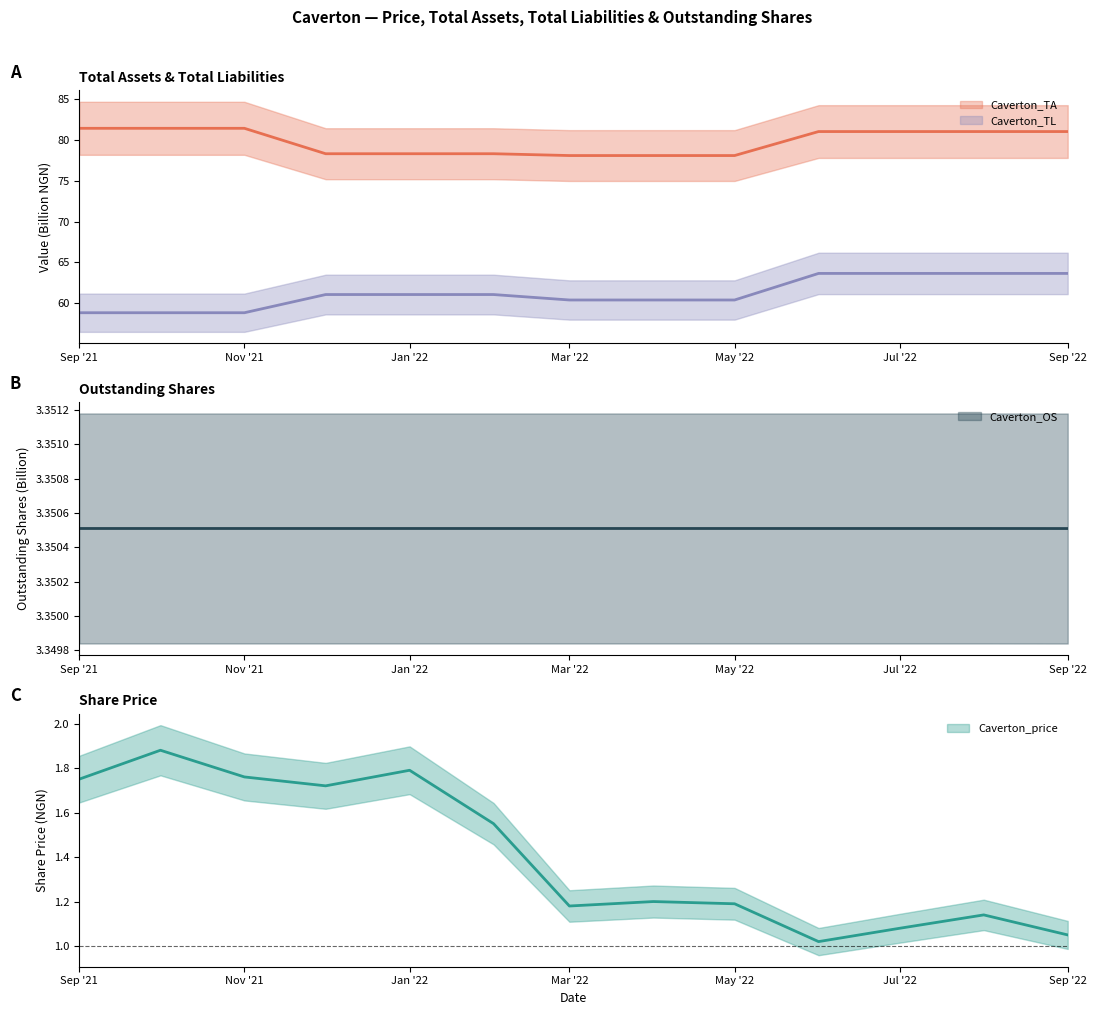

List the series in order of their peak value, highest first.

Caverton_TA, Caverton_TL, Caverton_OS, Caverton_price